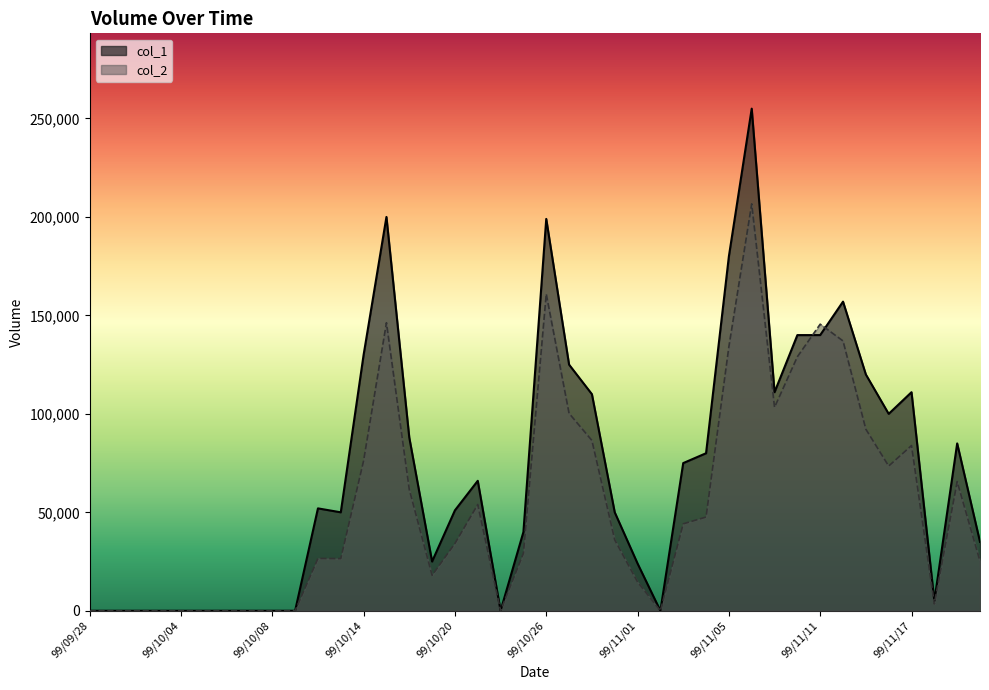

Which series has the largest total across all categories?

col_1